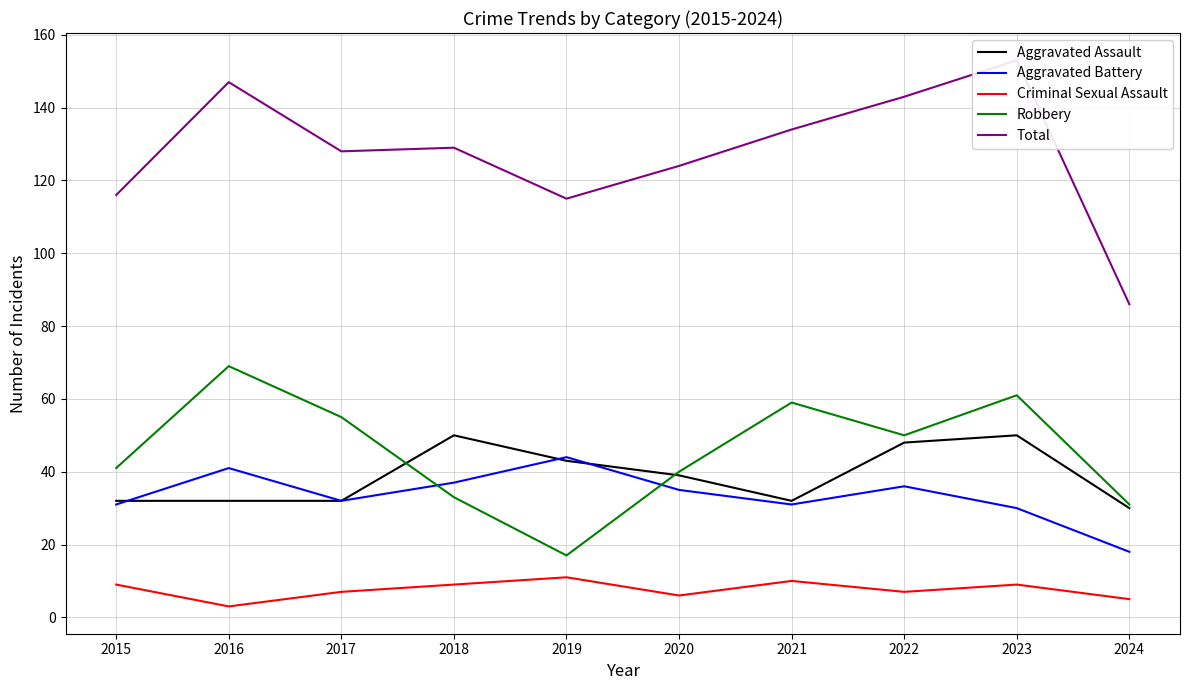

At which category does the chart reach its peak across all series?

2023